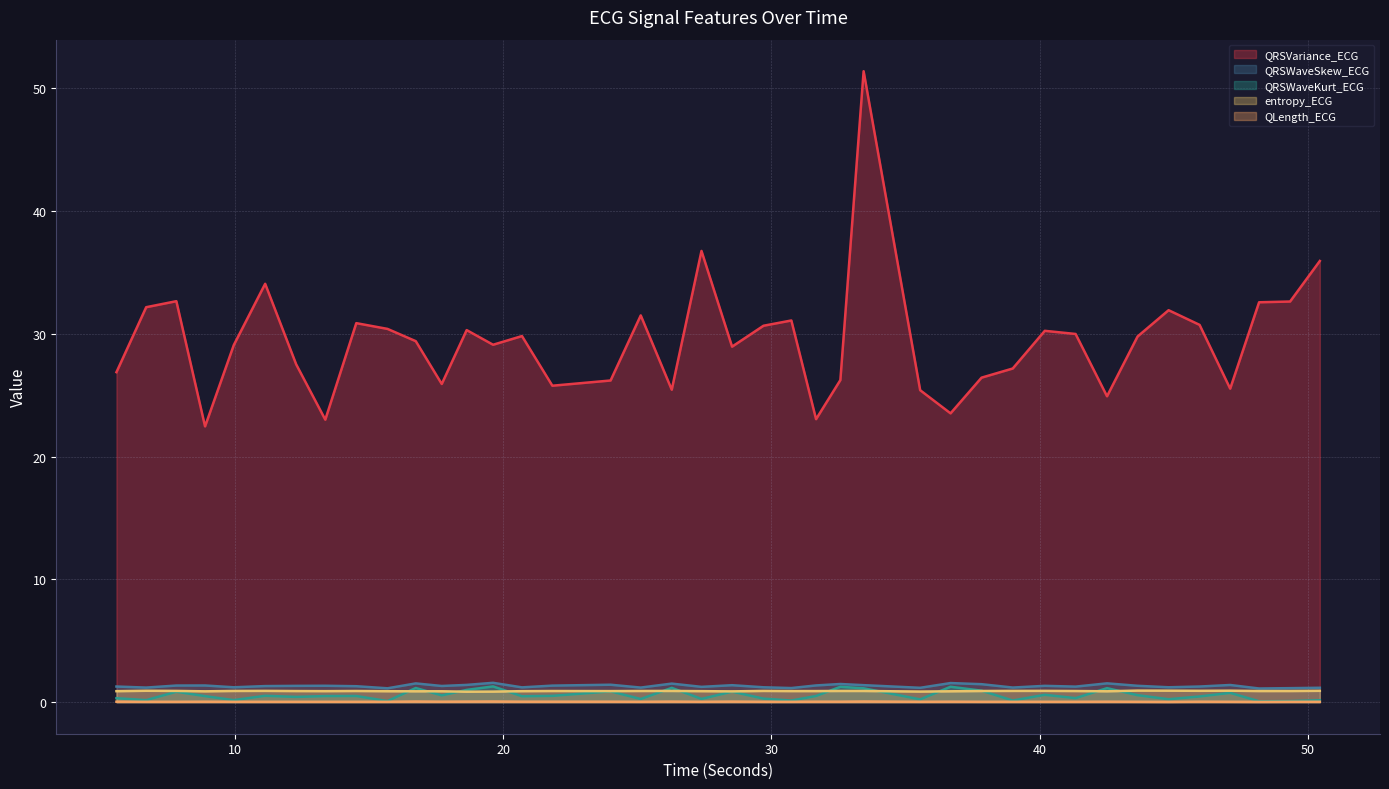

At which category does QLength_ECG reach its first local valley?

17.703125